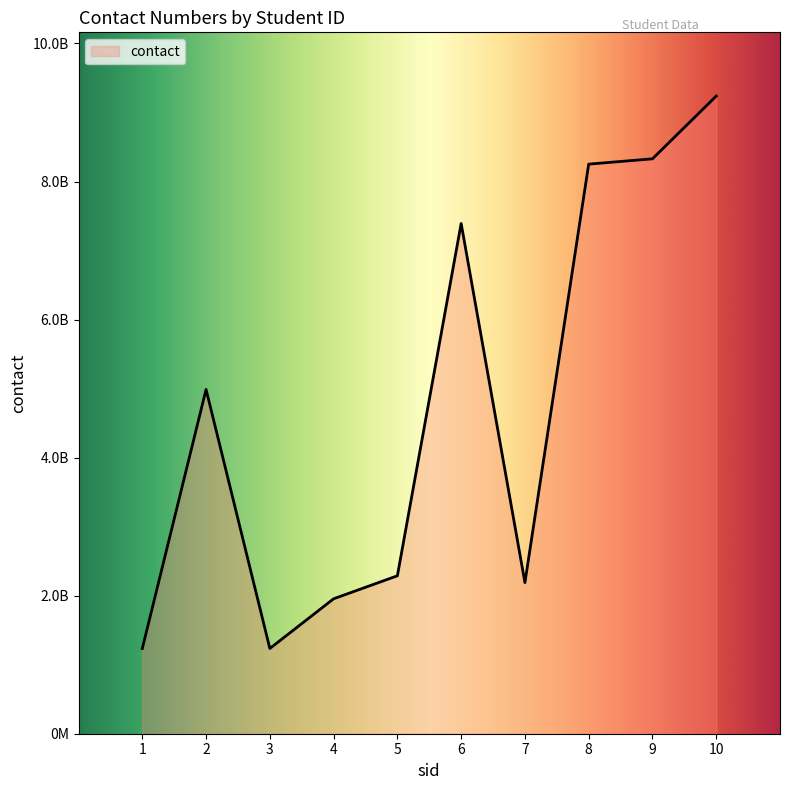

Is this an area chart (filled region under the line)?

Yes